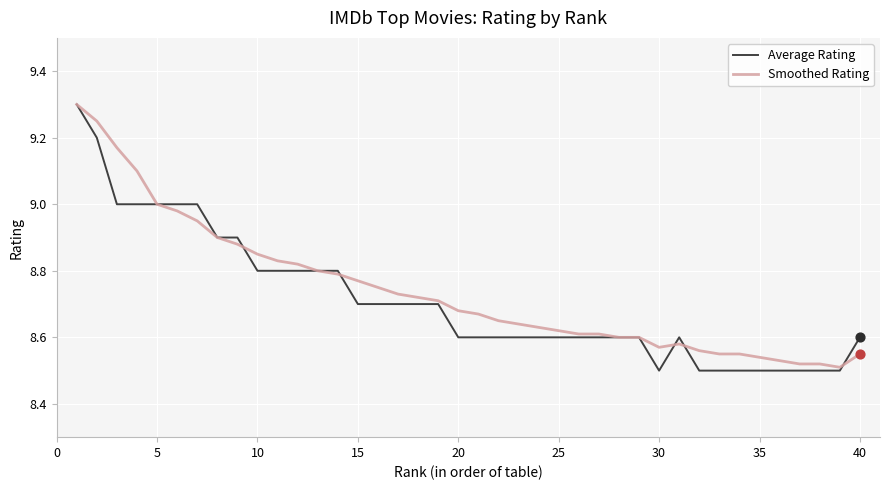

What is the maximum value shown in the chart?

9.3